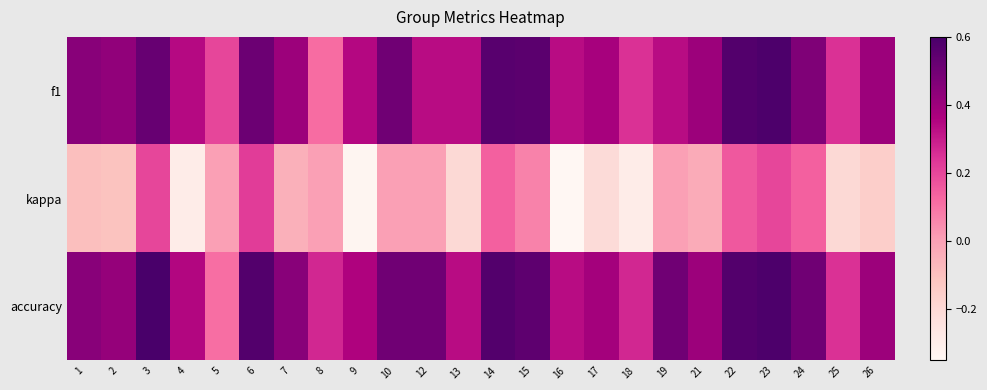

What is the spread (max minus min) of values at 21?

0.4